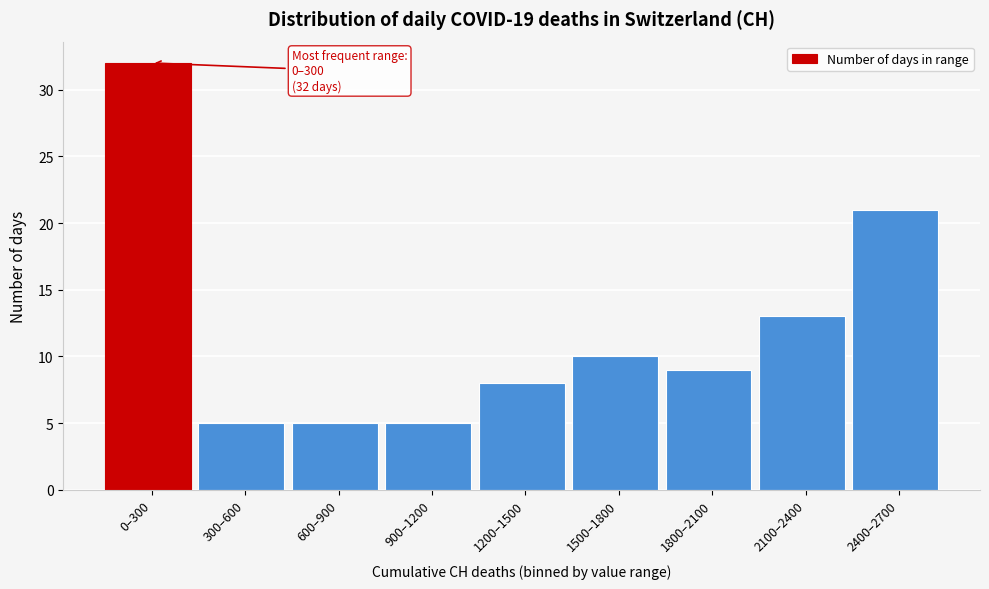

Reading right to left, transcribe all the data shown in this chart.

21	13	9	10	8	5	5	5	32